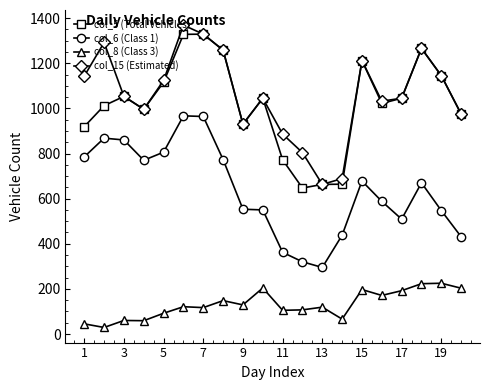

What is the greatest value displayed?

1369